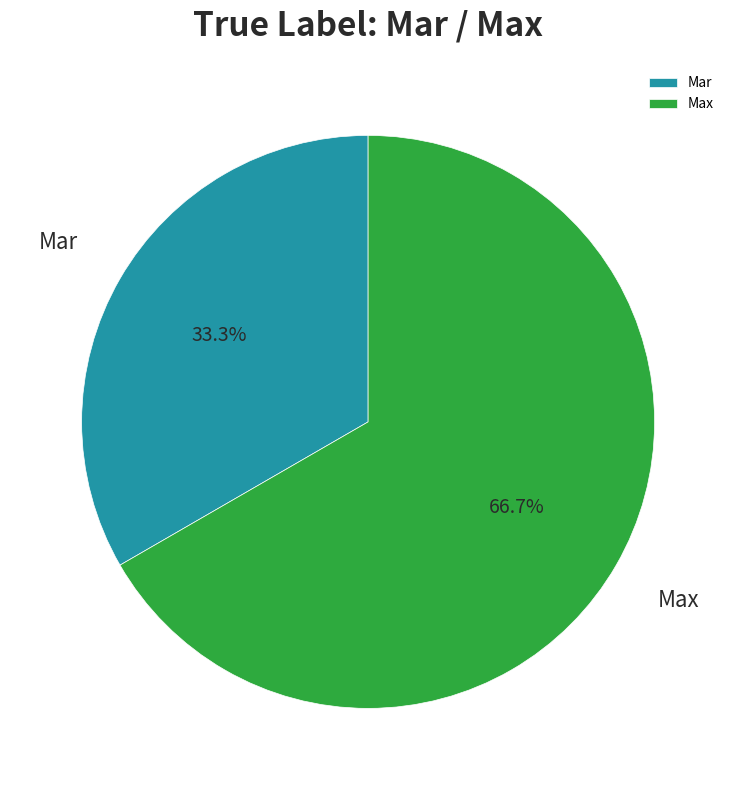

How many segments does this pie chart have?

2